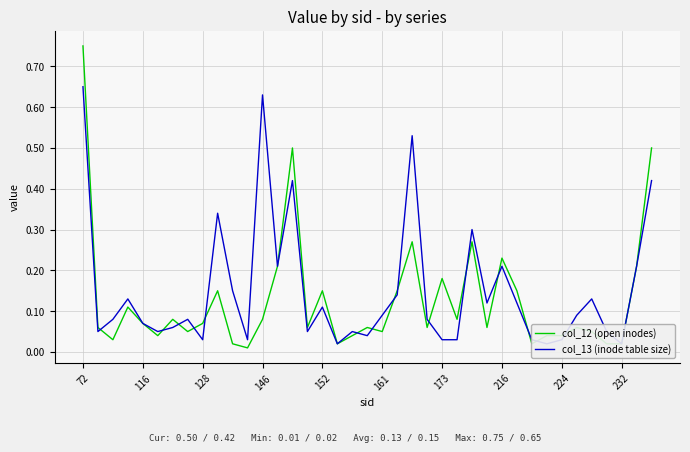

What is the difference between the maximum and minimum values in the col_12 (open inodes) series?

0.7